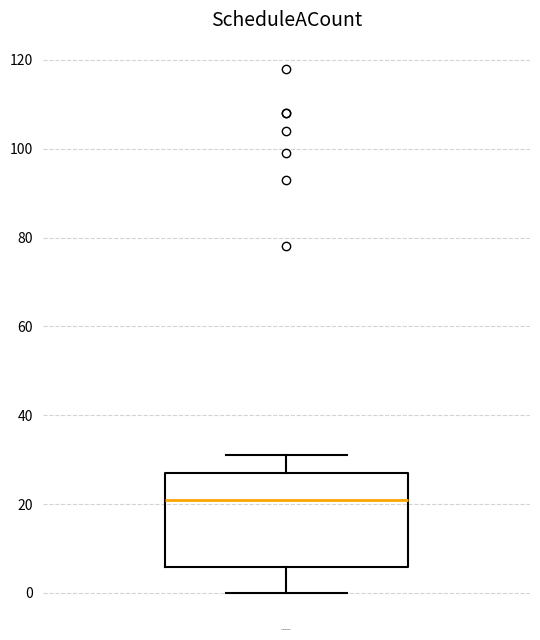

Transcribe this box plot: give where the median line is, the range the box spans, and where the two whiskers end, as read against the y-axis. The values are not printed on the chart, so give them approximately, as read against the axis.

median 22, box 6 to 28, whiskers 0 to 32